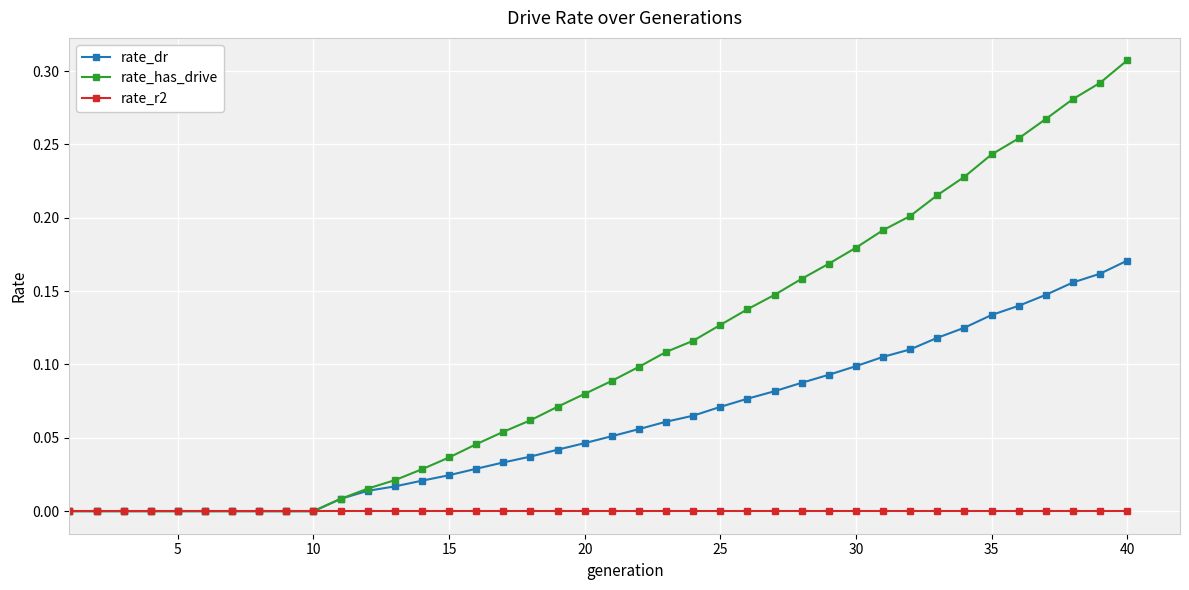

List the series in order of their peak value, highest first.

rate_has_drive, rate_dr, rate_r2